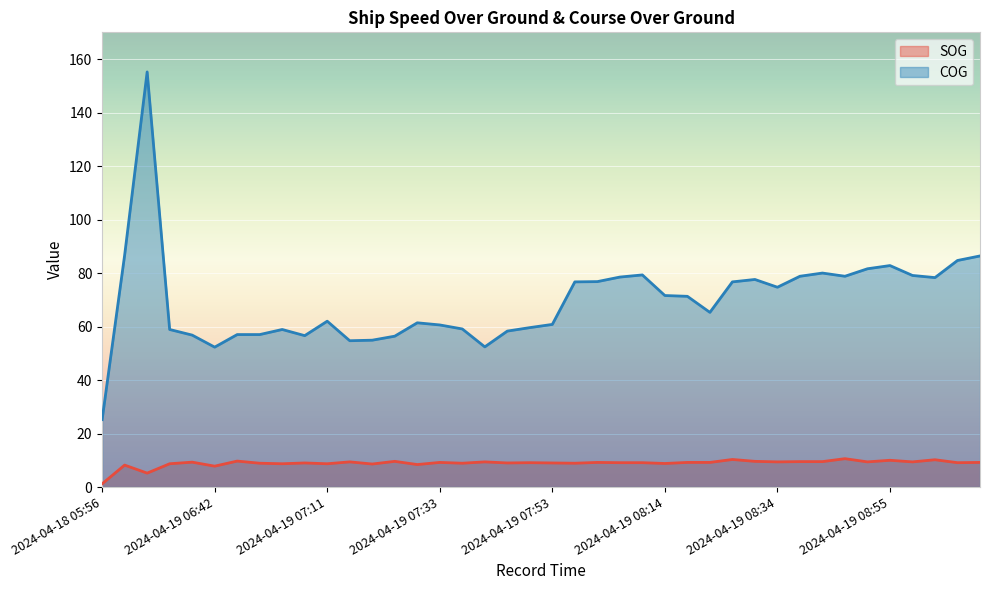

What is the average value of the SOG series?

8.9